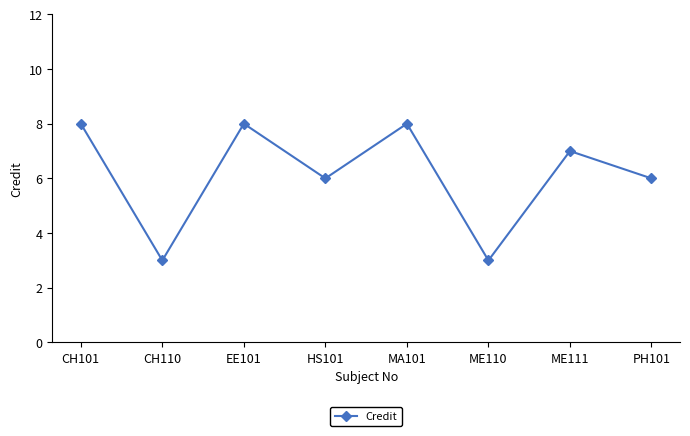

Reading left to right, extract all data points from this chart.

CH101=8	CH110=3	EE101=8	HS101=6	MA101=8	ME110=3	ME111=7	PH101=6